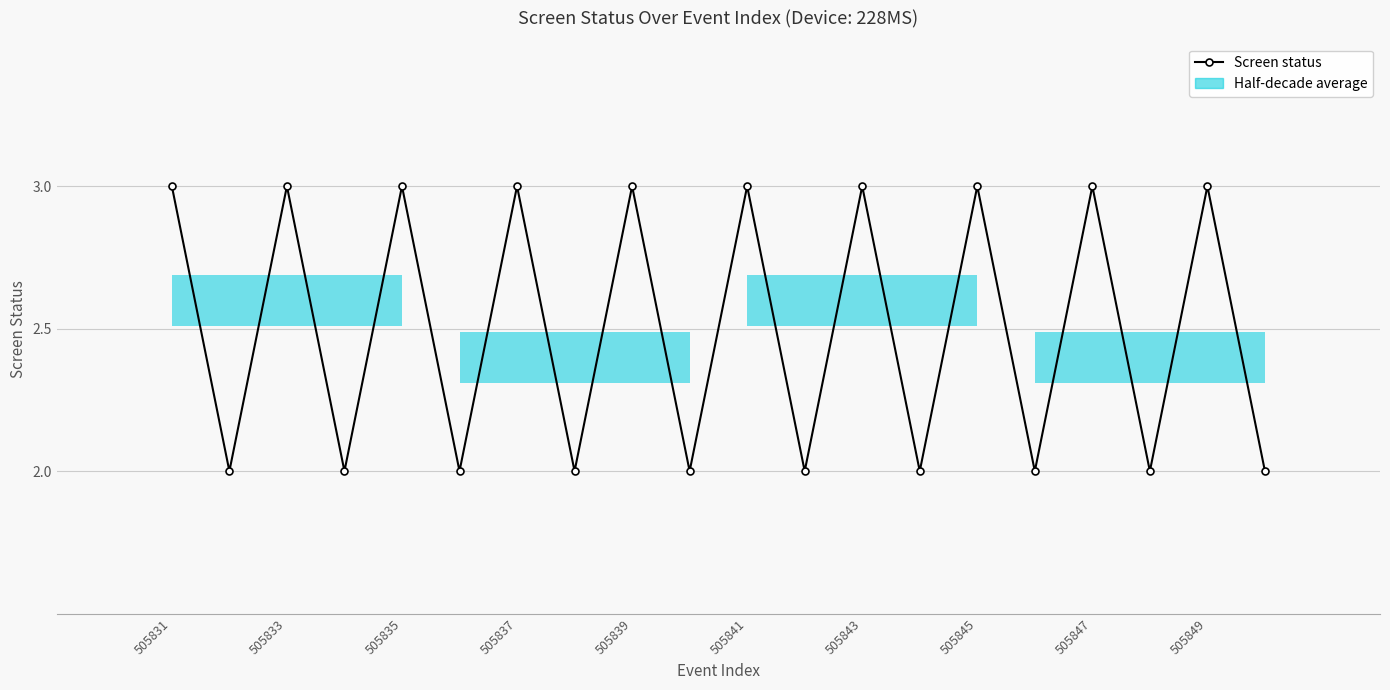

How many data points are less than 3?

10